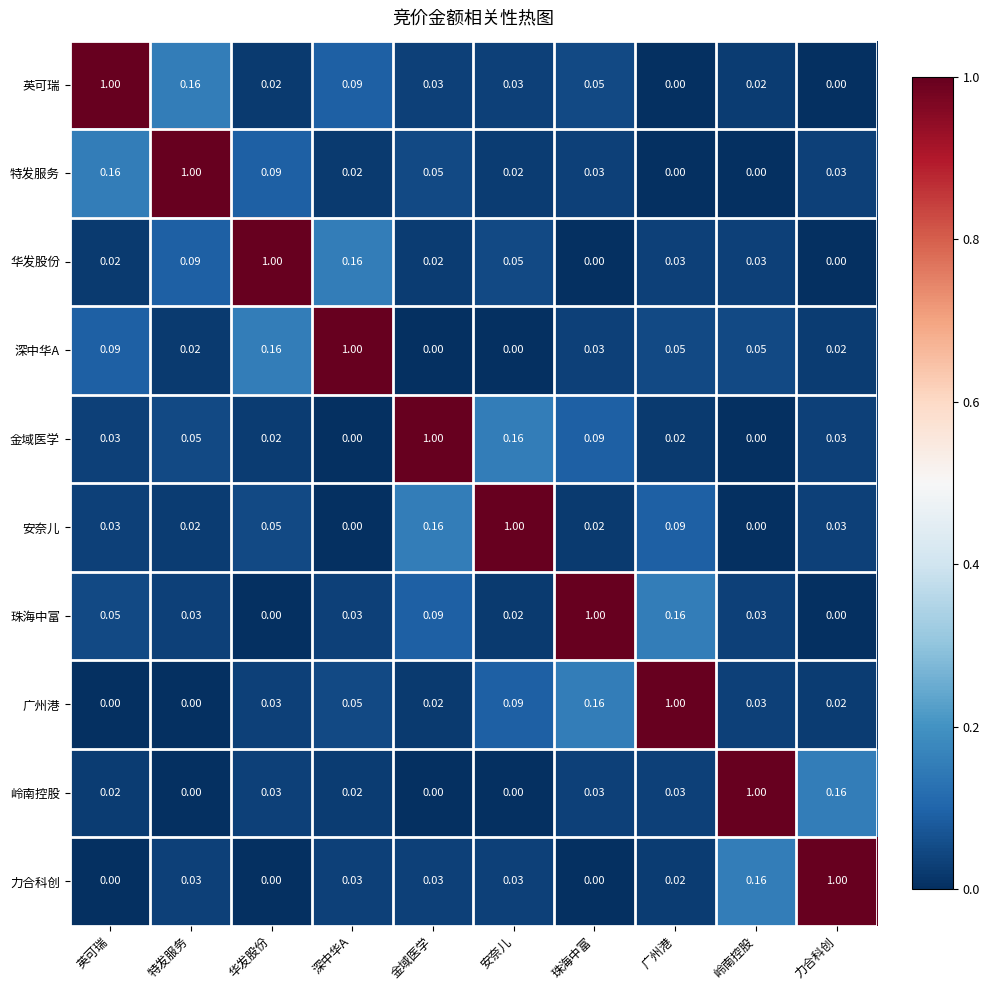

Is the value of 安奈儿 at 力合科创 greater than the value of 深中华A at 岭南控股?

No